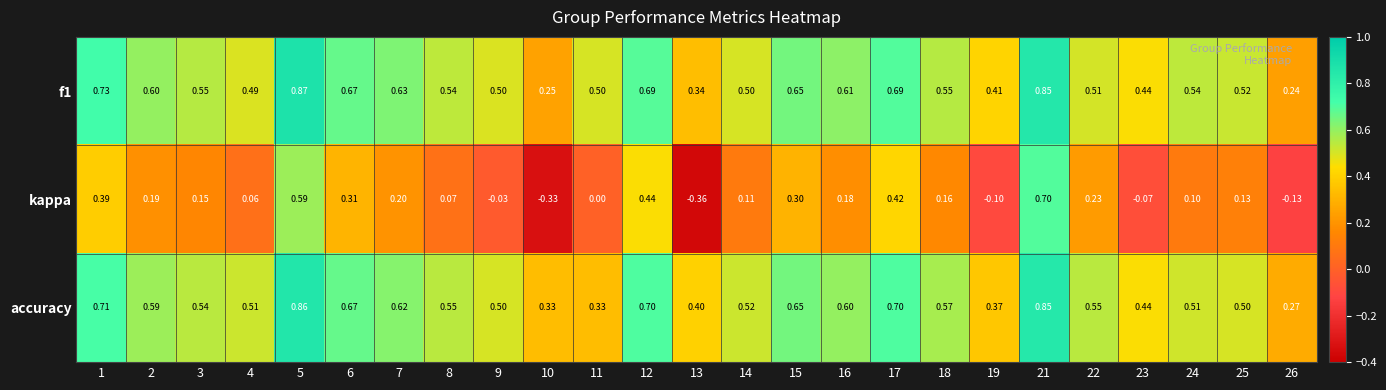

How many categories are shown in the chart?

25